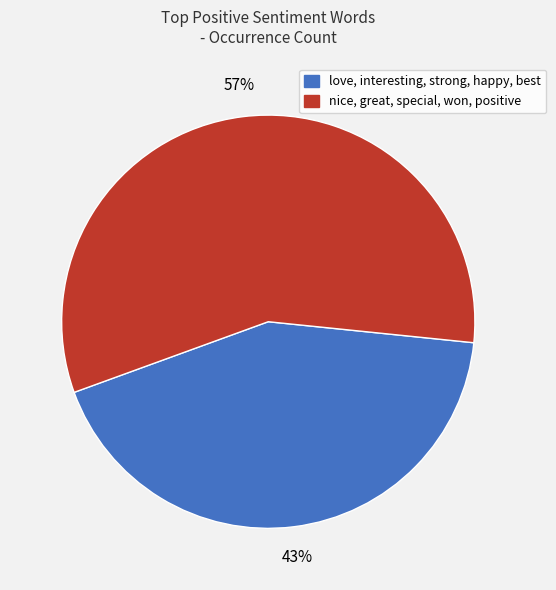

Does any single category account for the majority?

Yes